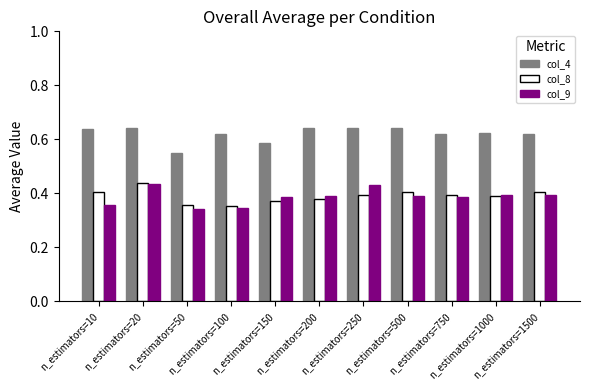

Are the bars grouped side by side (vs. stacked)?

Yes